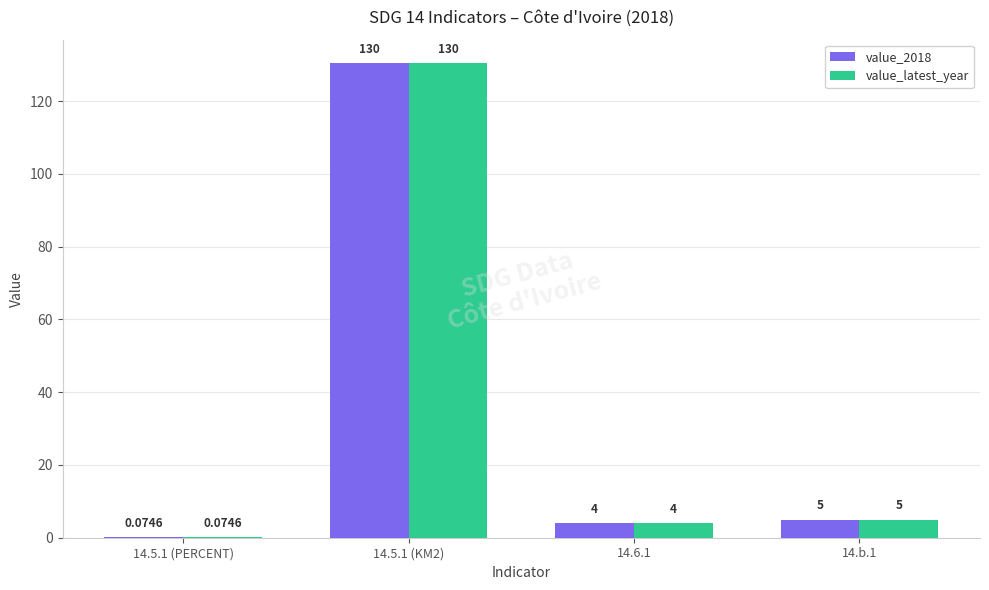

The value_latest_year series shows 40.1 at 14.5.1 (KM2). True or false?

False